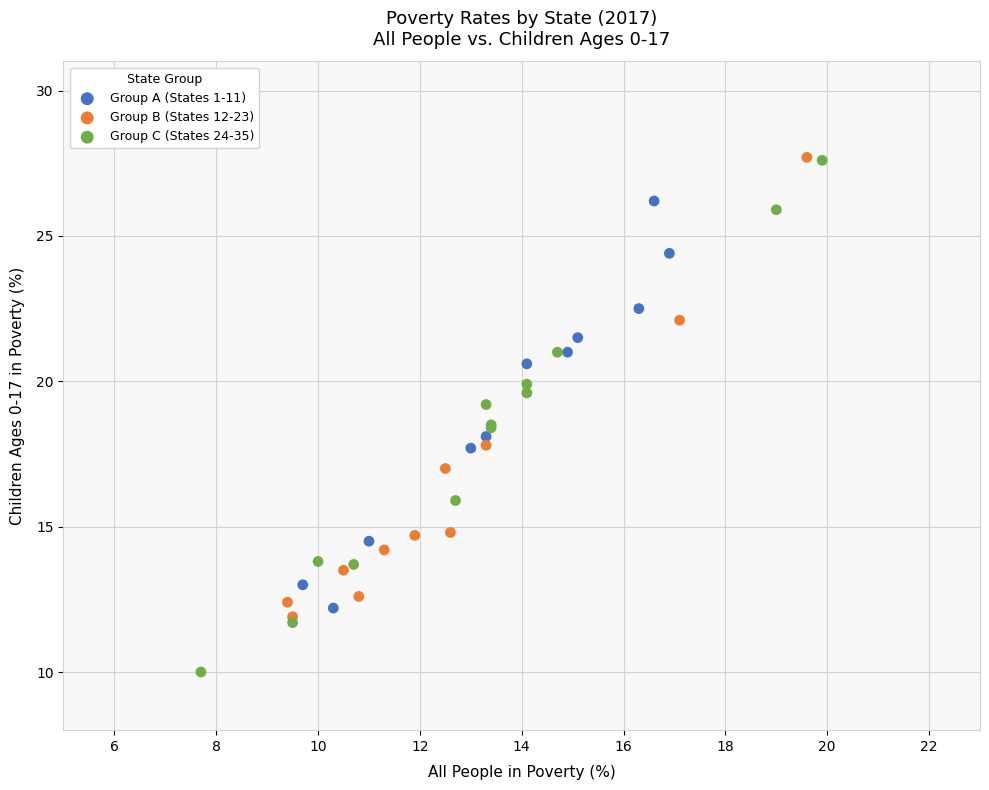

What are all the series names shown in the legend?

Group A (States 1-11), Group B (States 12-23), Group C (States 24-35)